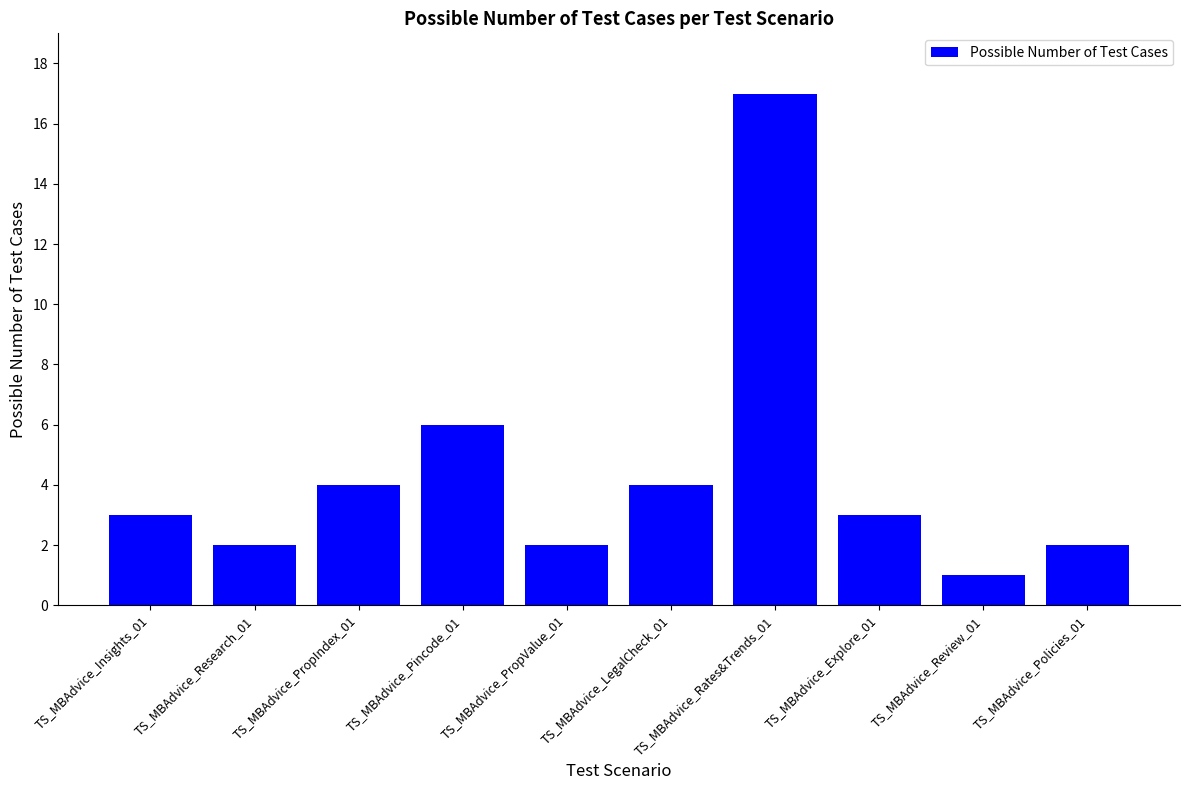

The value at TS_MBAdvice_Pincode_01 is 8. True or false?

False